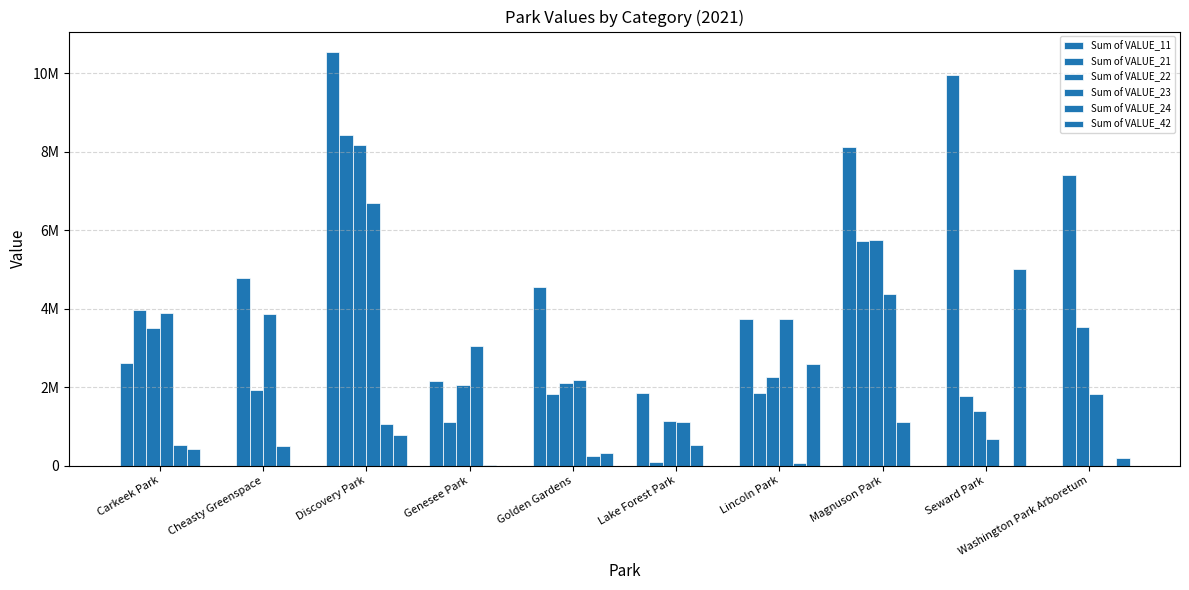

At which category does the chart reach its minimum across all series?

Cheasty Greenspace